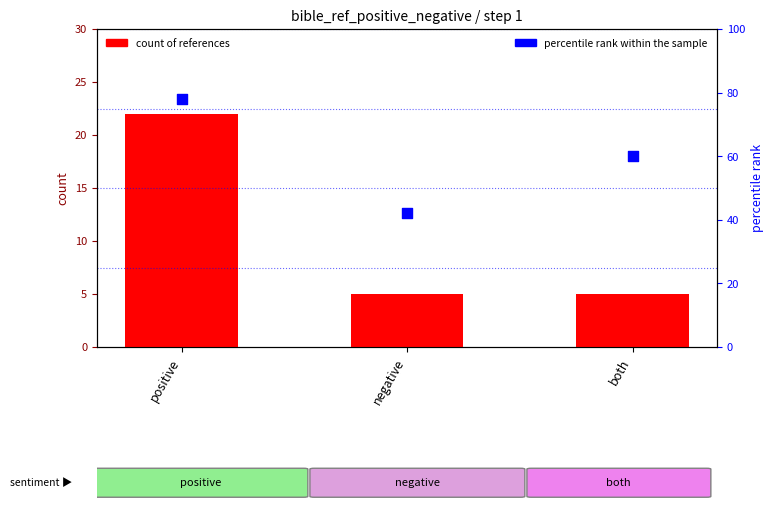

Which series has the largest total across all categories?

percentile rank within the sample